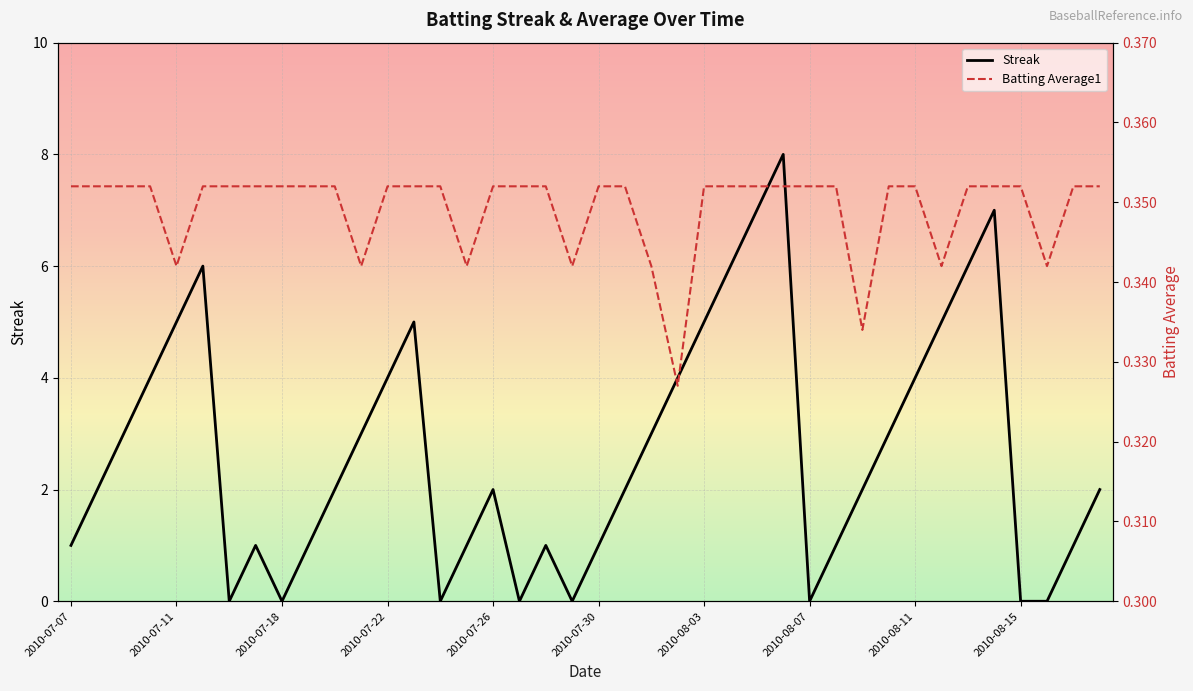

Which series has the largest total across all categories?

Streak